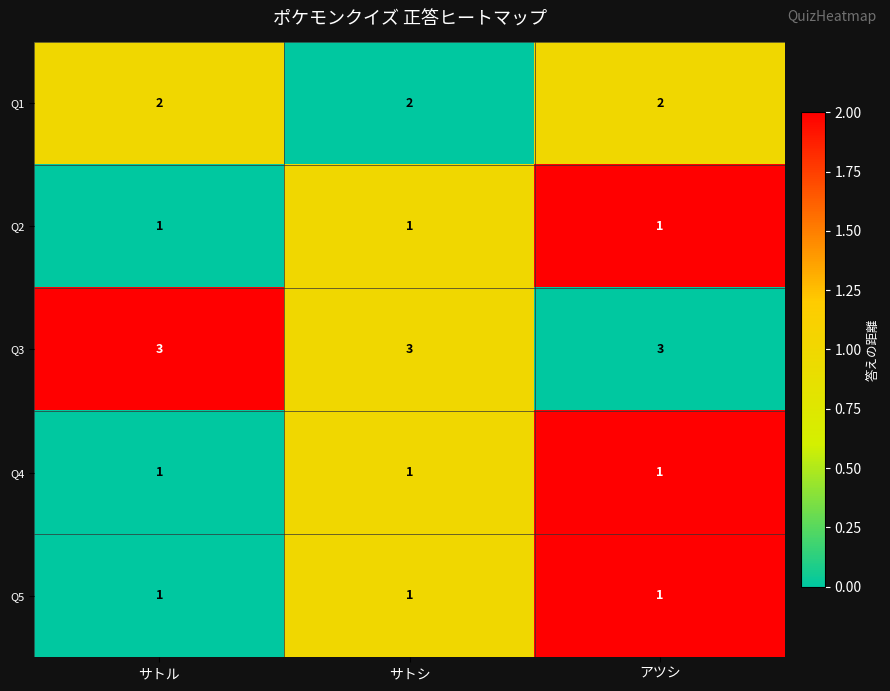

Is it true that Q1 equals 3 at サトシ?

False